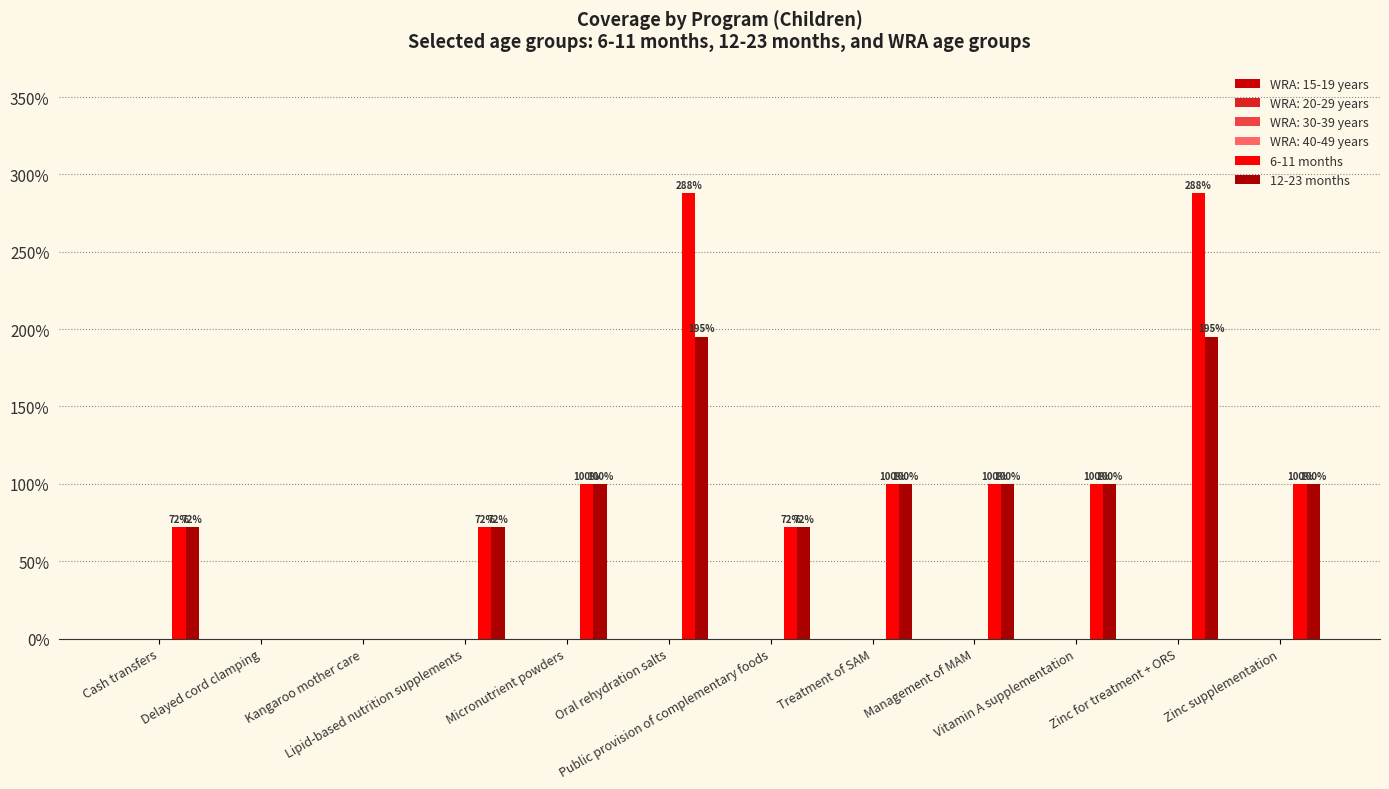

At which category is the sum across all series the highest?

Oral rehydration salts